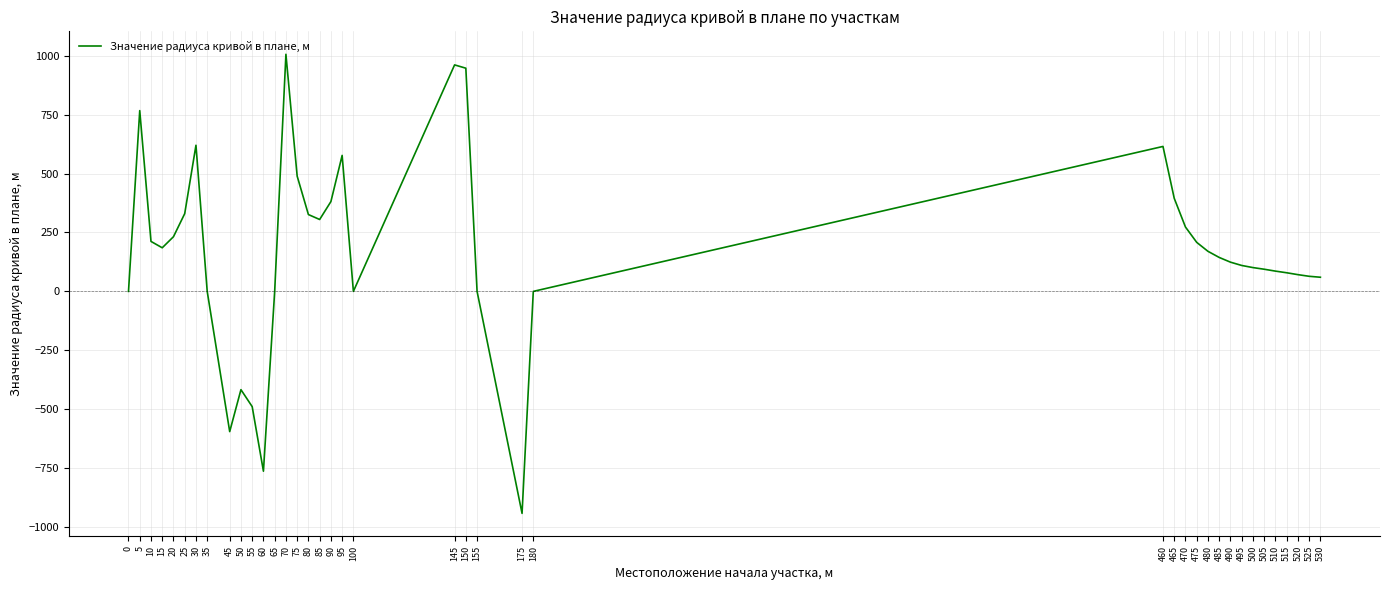

Is it true that the value at 100 is 646?

False